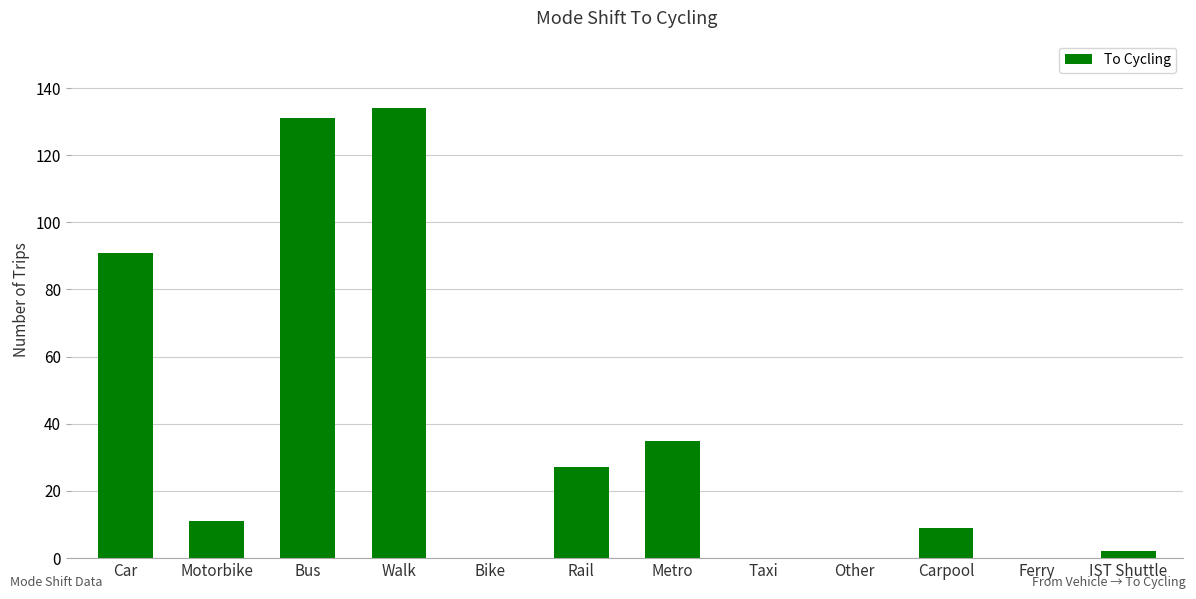

What is the greatest value displayed?

134